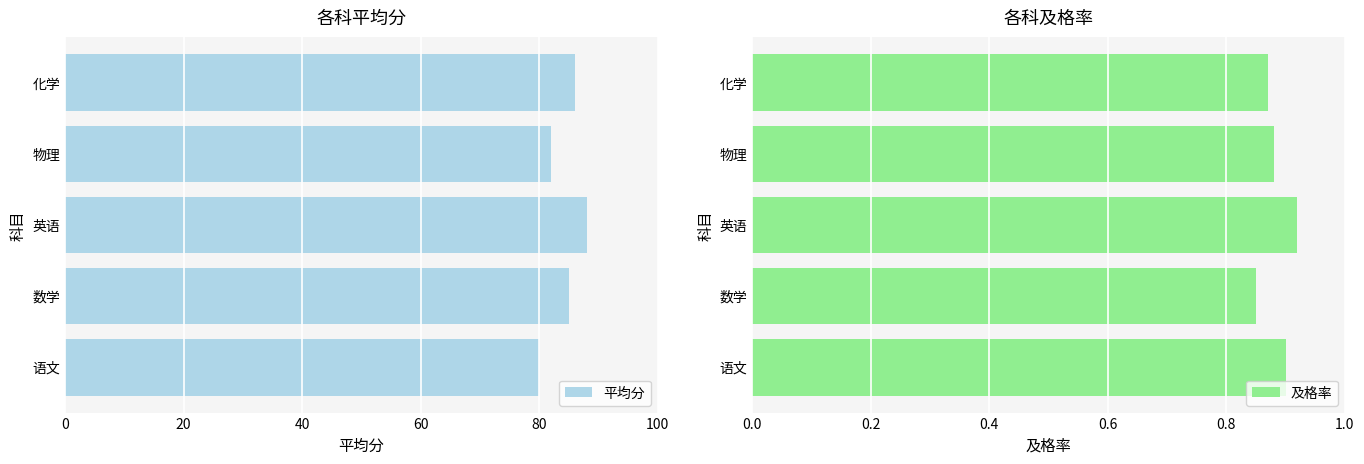

Rank the series by their maximum value, from lowest to highest.

及格率, 平均分